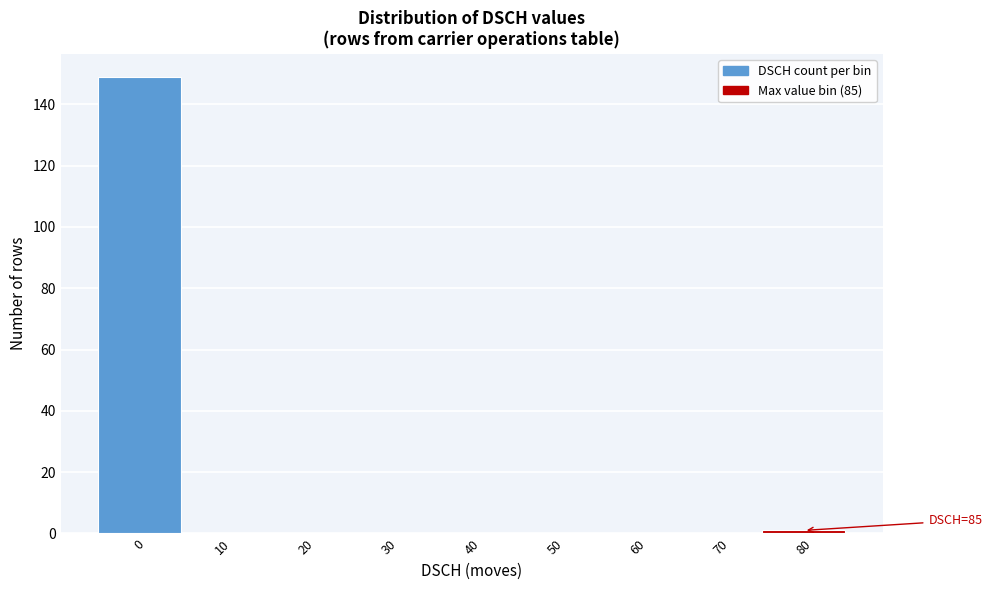

Reading right to left, what are all the values shown in this chart?

80=1	70=0	60=0	50=0	40=0	30=0	20=0	10=0	0=149